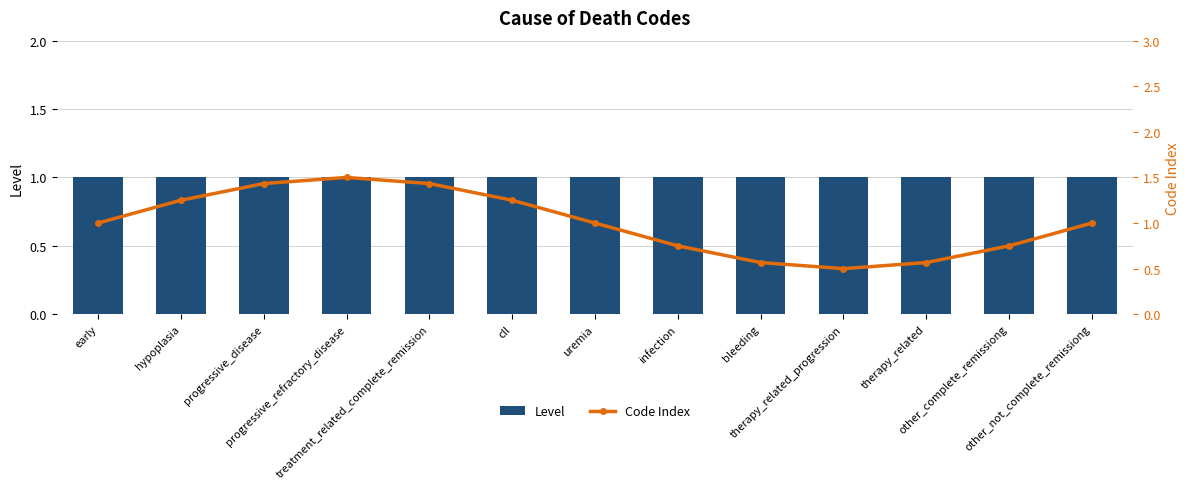

At how many categories does at least one series exceed 1?

5